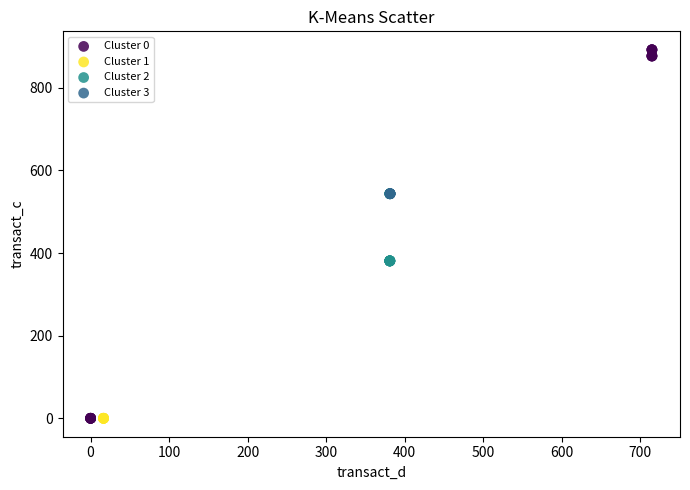

Which series reaches the maximum Y coordinate?

Cluster 0